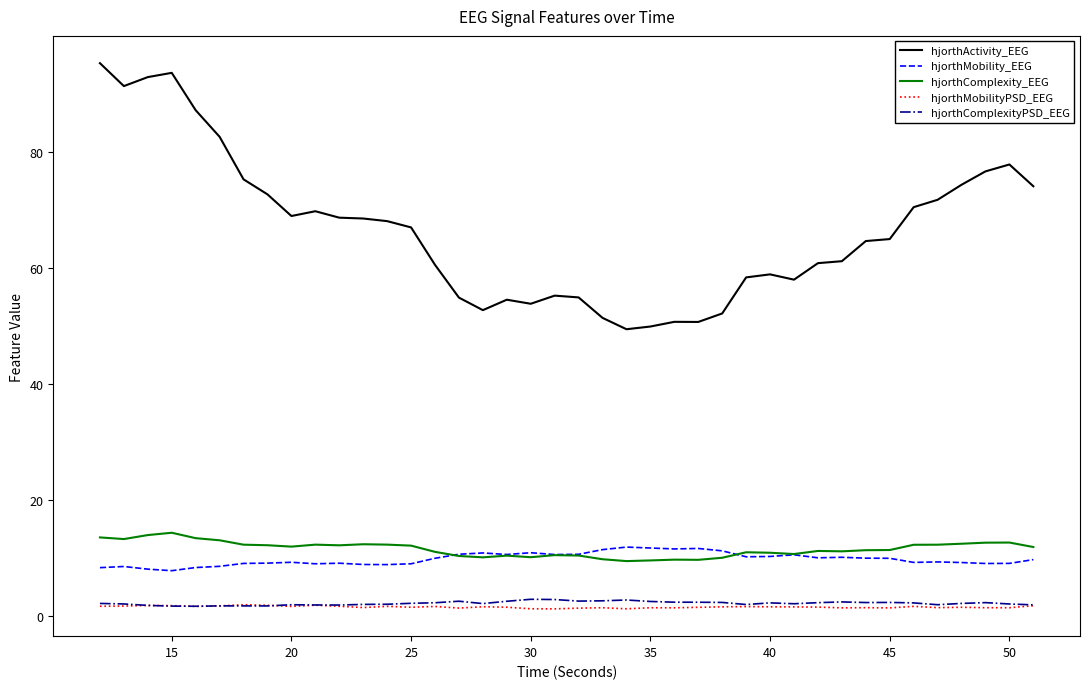

What is the difference between the maximum and second lowest values in the hjorthComplexity_EEG series?

4.8